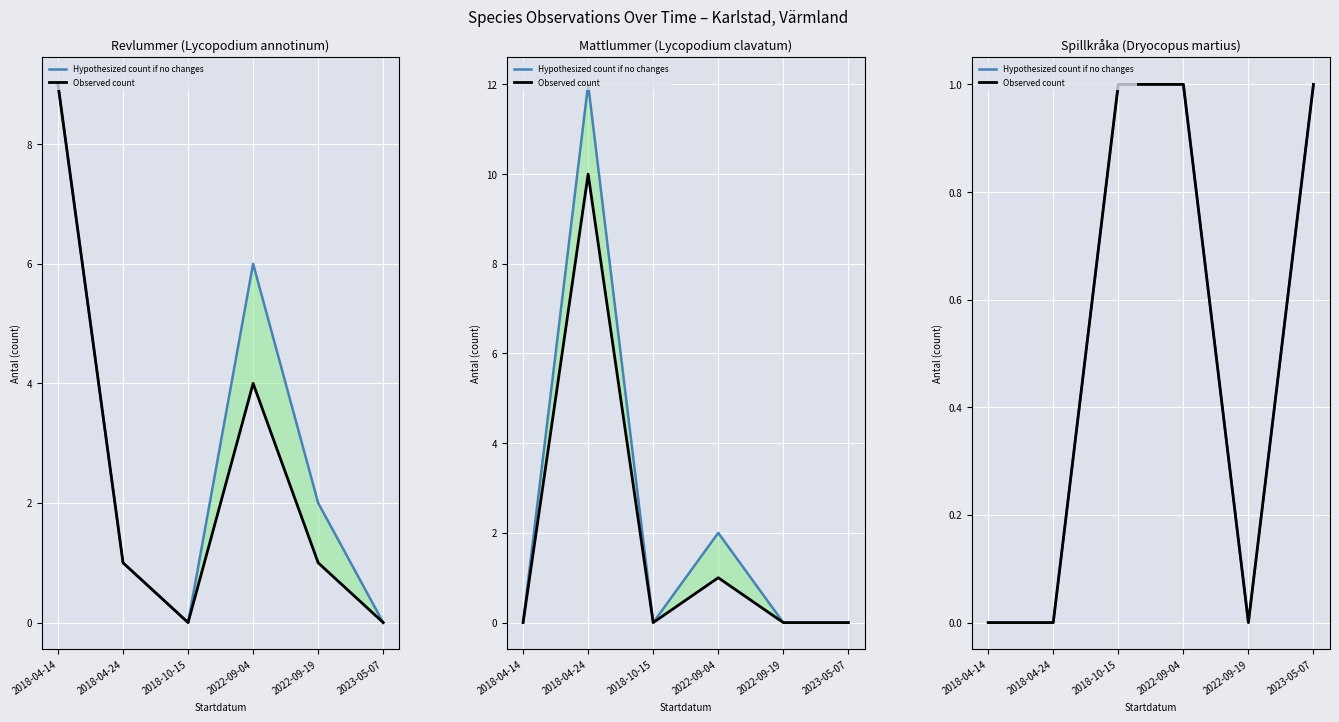

How many lines are shown in the chart?

2